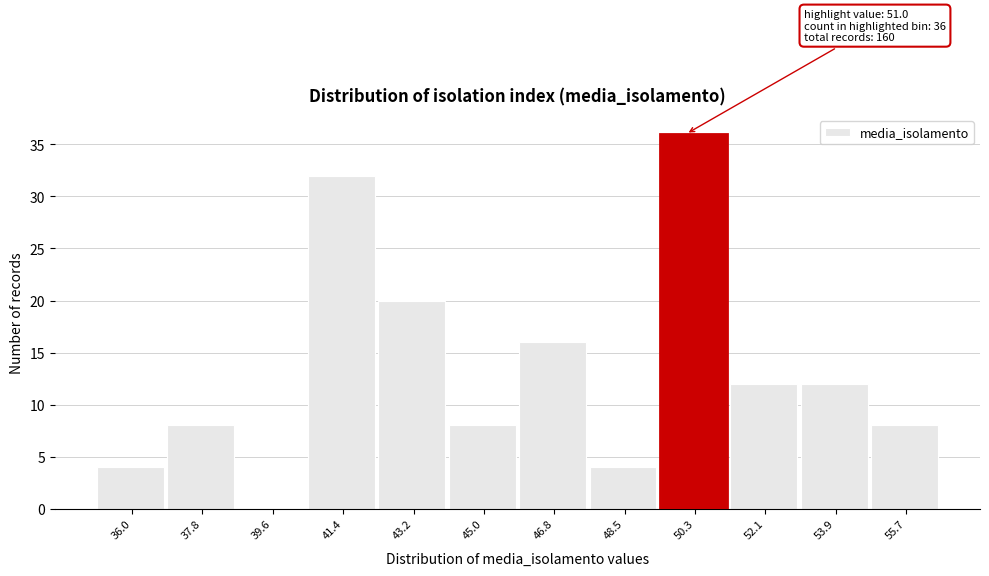

Reading left to right, transcribe all the data shown in this chart.

36.0=4	37.8=8	39.6=0	41.4=32	43.2=20	45.0=8	46.8=16	48.5=4	50.3=36	52.1=12	53.9=12	55.7=8